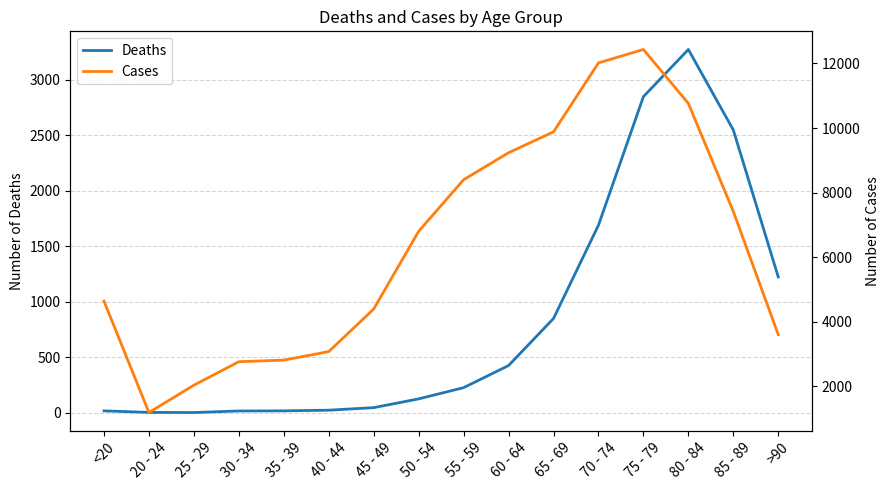

What is the label of the 6th point from the left?

40 - 44